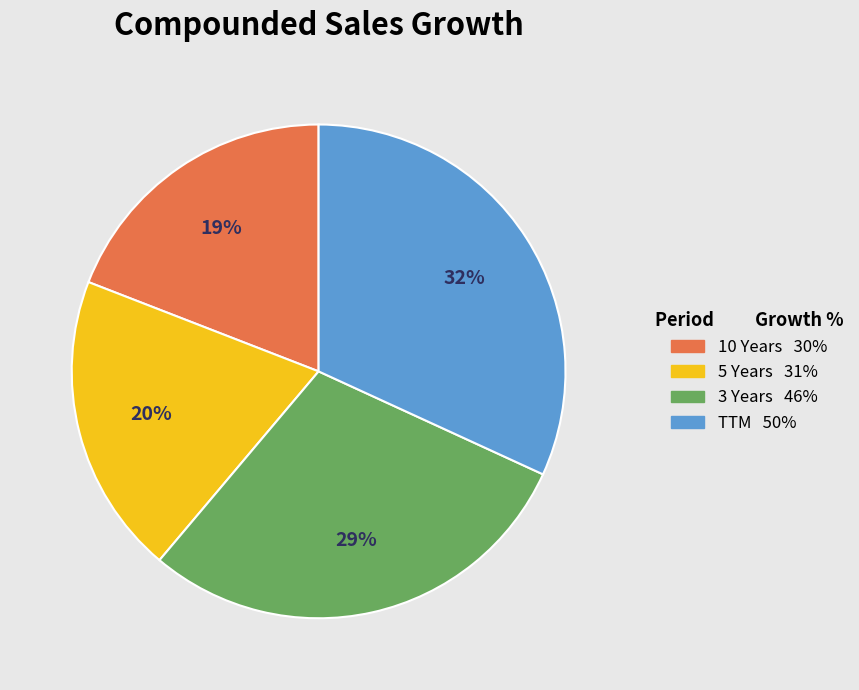

What percentage is the TTM slice, to the nearest percent?

32%